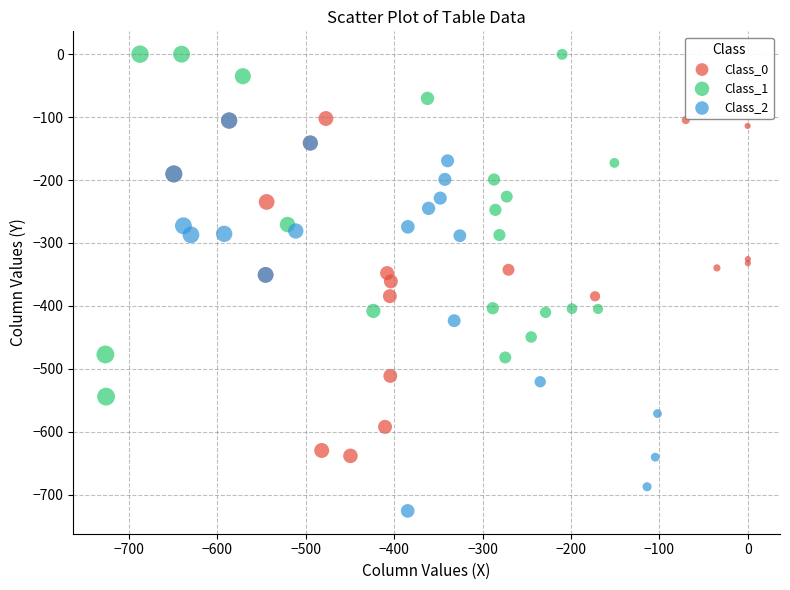

Which series has the largest Y range (max minus min)?

Class_2